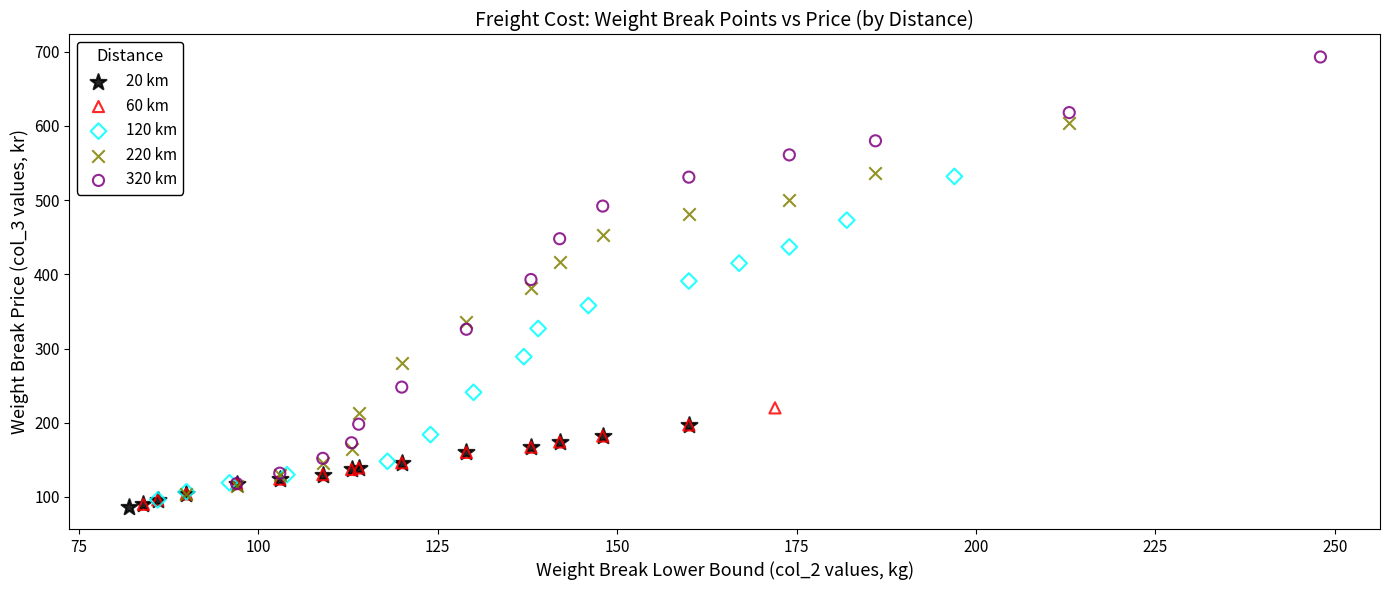

Which series reaches the maximum Y coordinate?

320 km